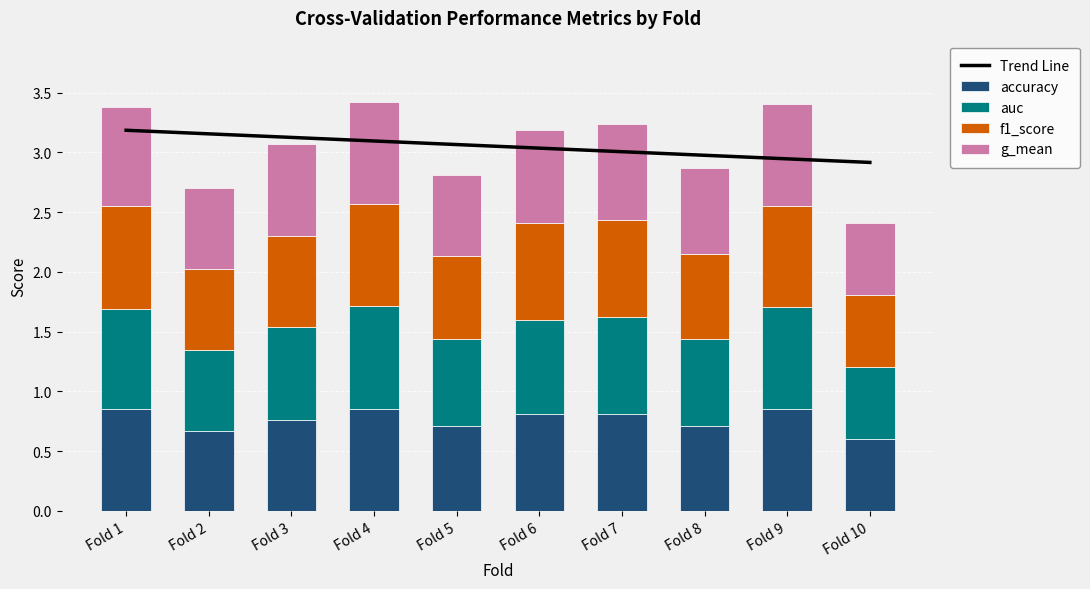

At which label does accuracy reach its minimum?

Fold 10